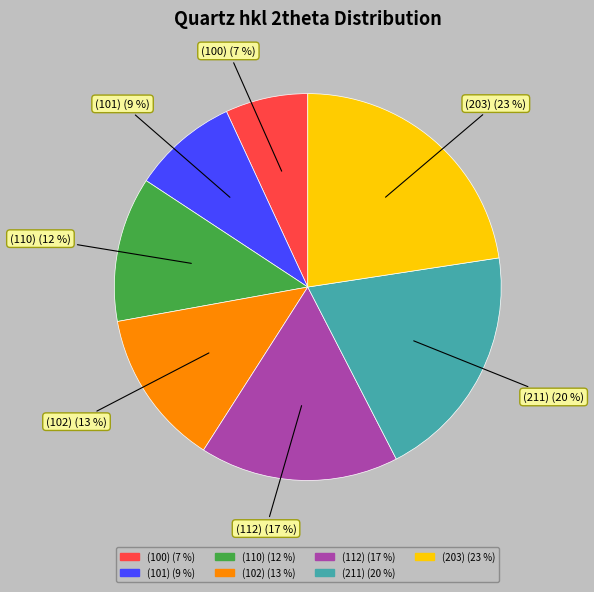

How many slices are in this pie chart?

7